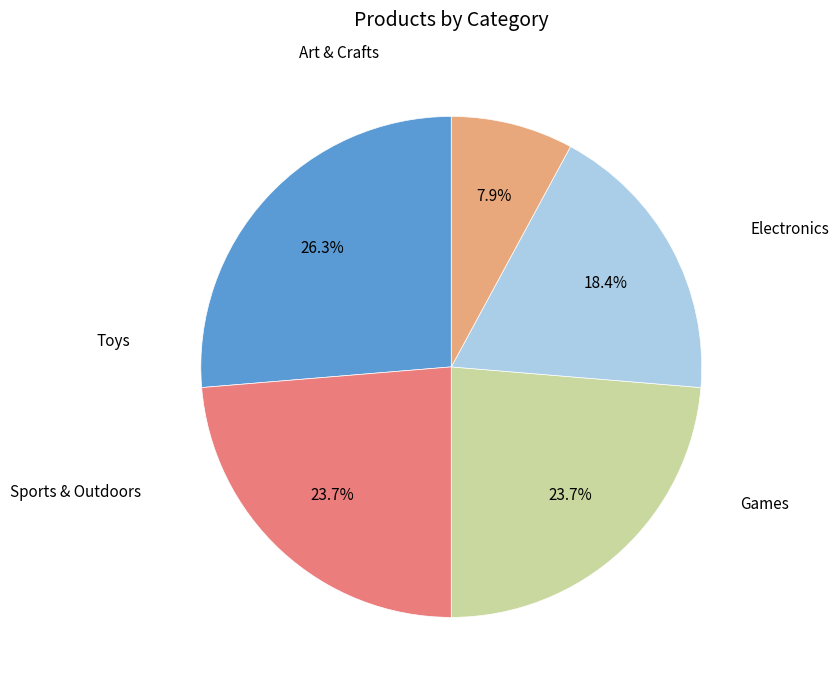

Is there a majority slice in this chart?

No